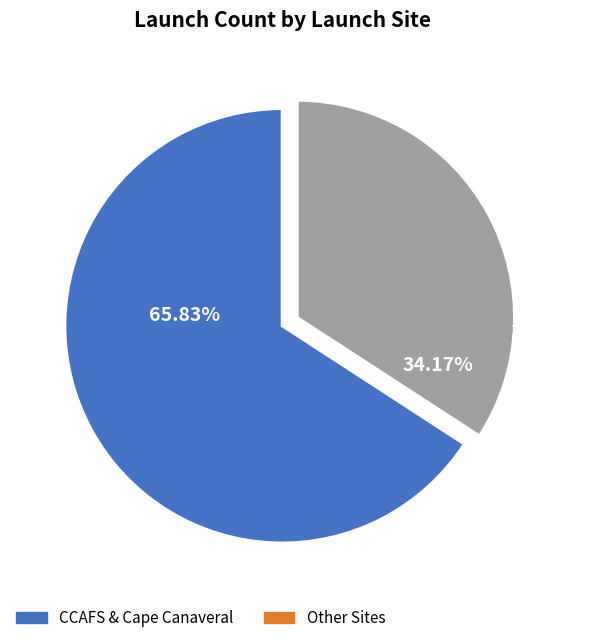

Is there any slice that represents more than half of the pie?

Yes